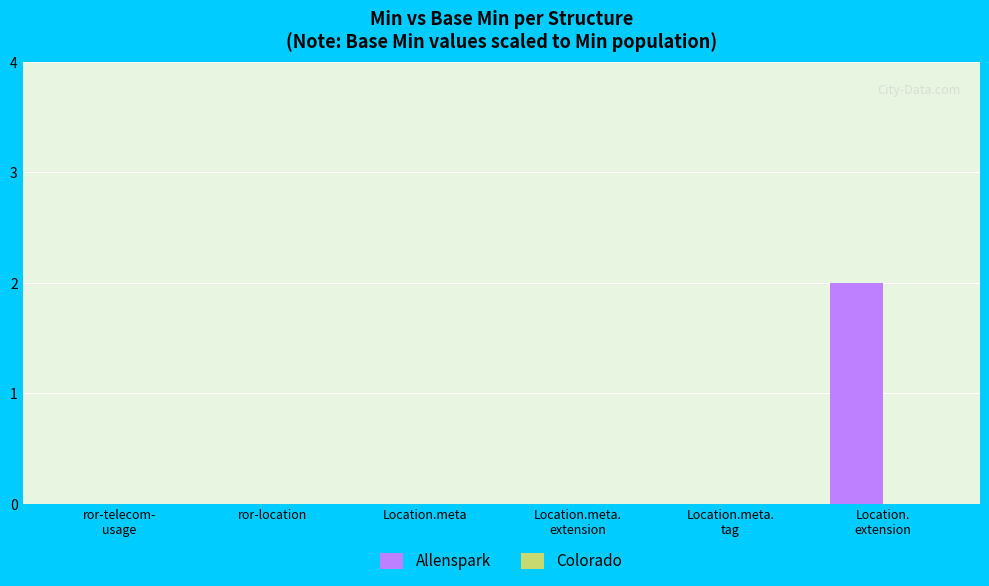

Is it true that the value at Location.meta is 0?

True